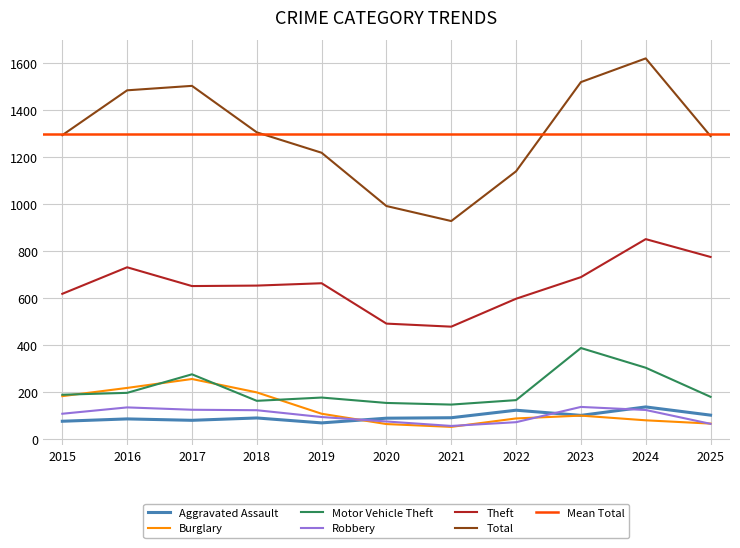

What is the difference between the maximum and minimum values in the Aggravated Assault series?

68